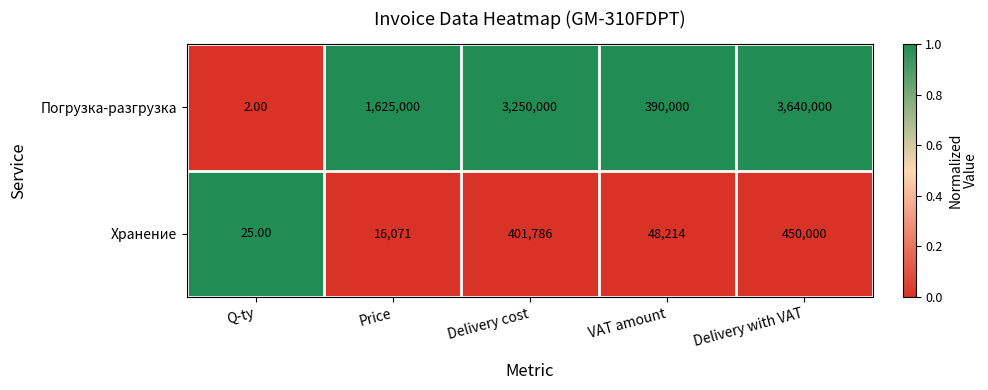

What is the sum of all Погрузка-разгрузка values?

8905002